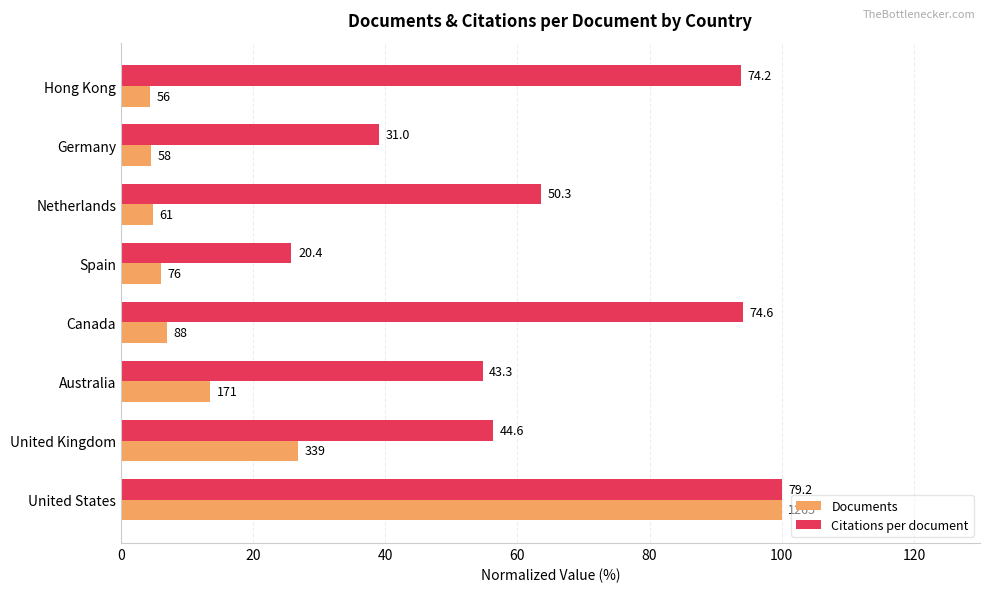

What is the value of the Documents bar at the 2nd from the left?

26.8